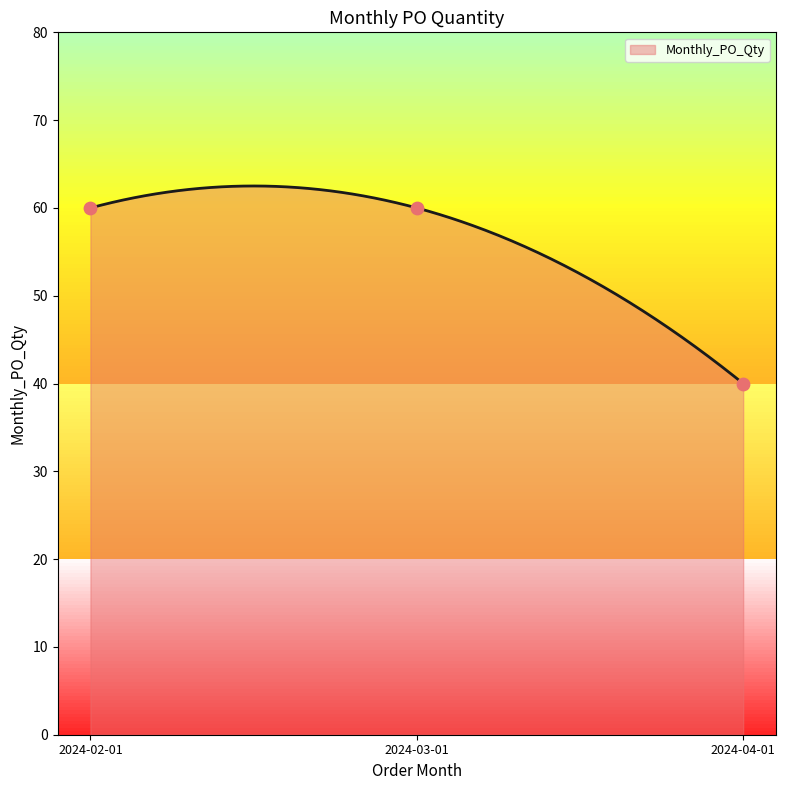

What is the ratio of the value at 2024-02-01 to the value at 2024-03-01?

1.0